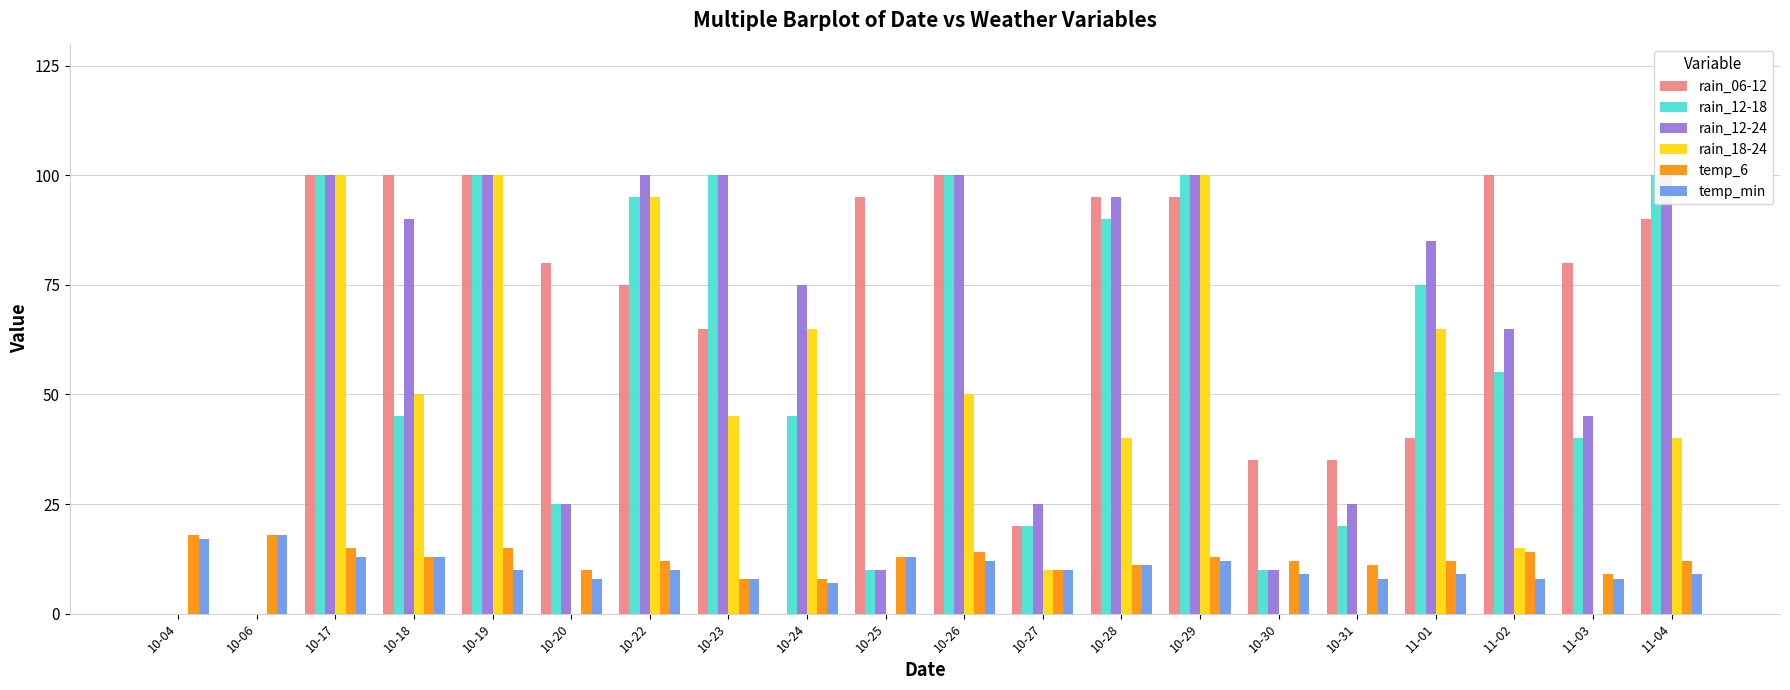

At how many categories does at least one series exceed 24?

18